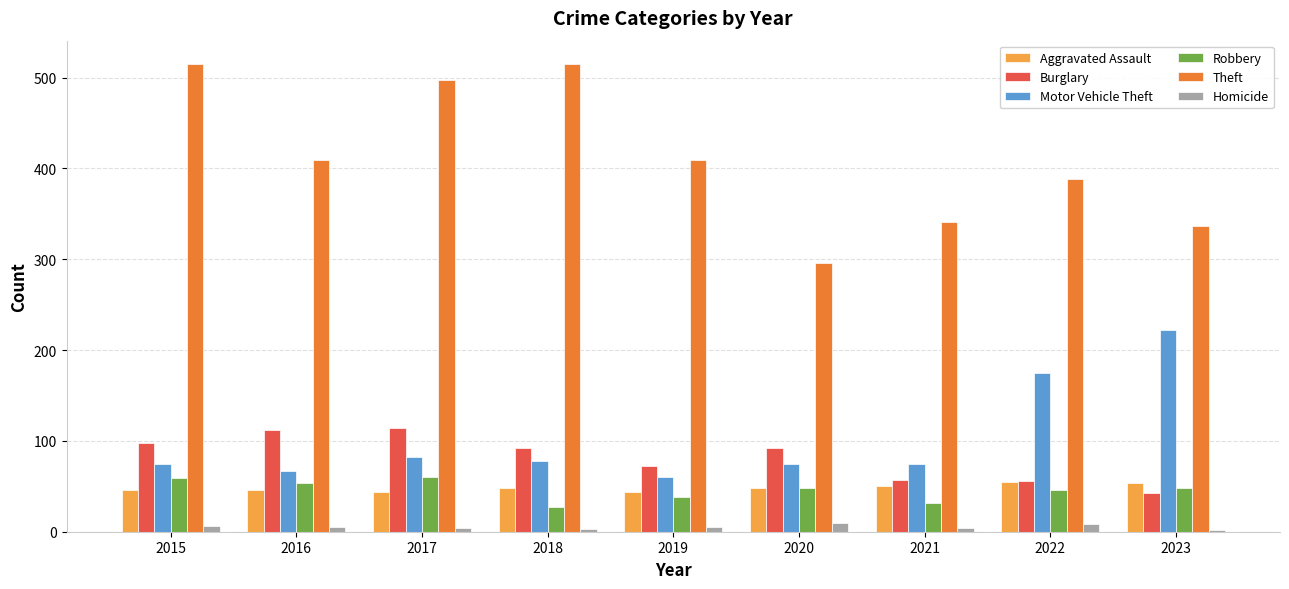

At which label is Motor Vehicle Theft closest to 141?

2022